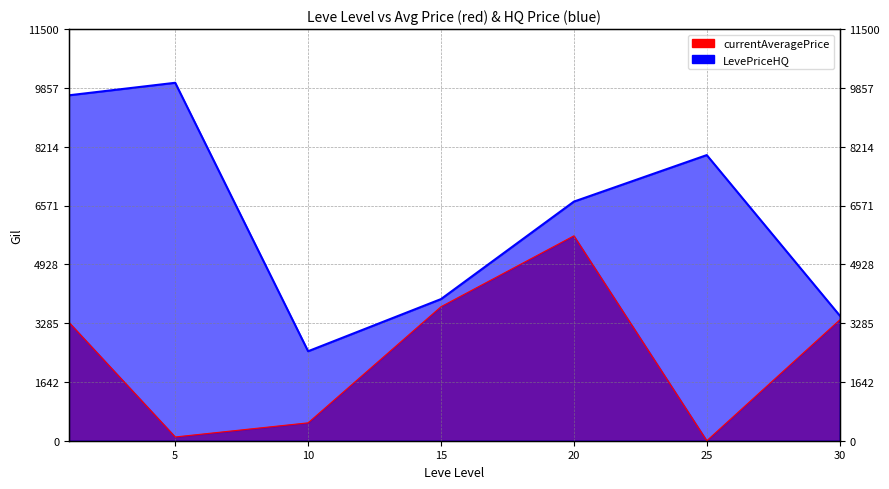

At which category is the sum across all series the highest?

1